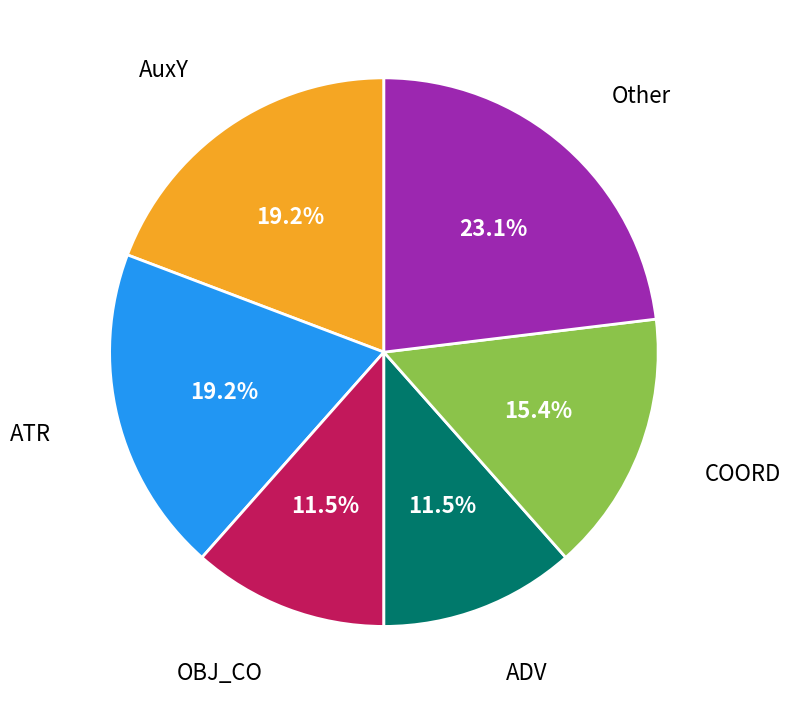

Count the number of slices in the pie.

6